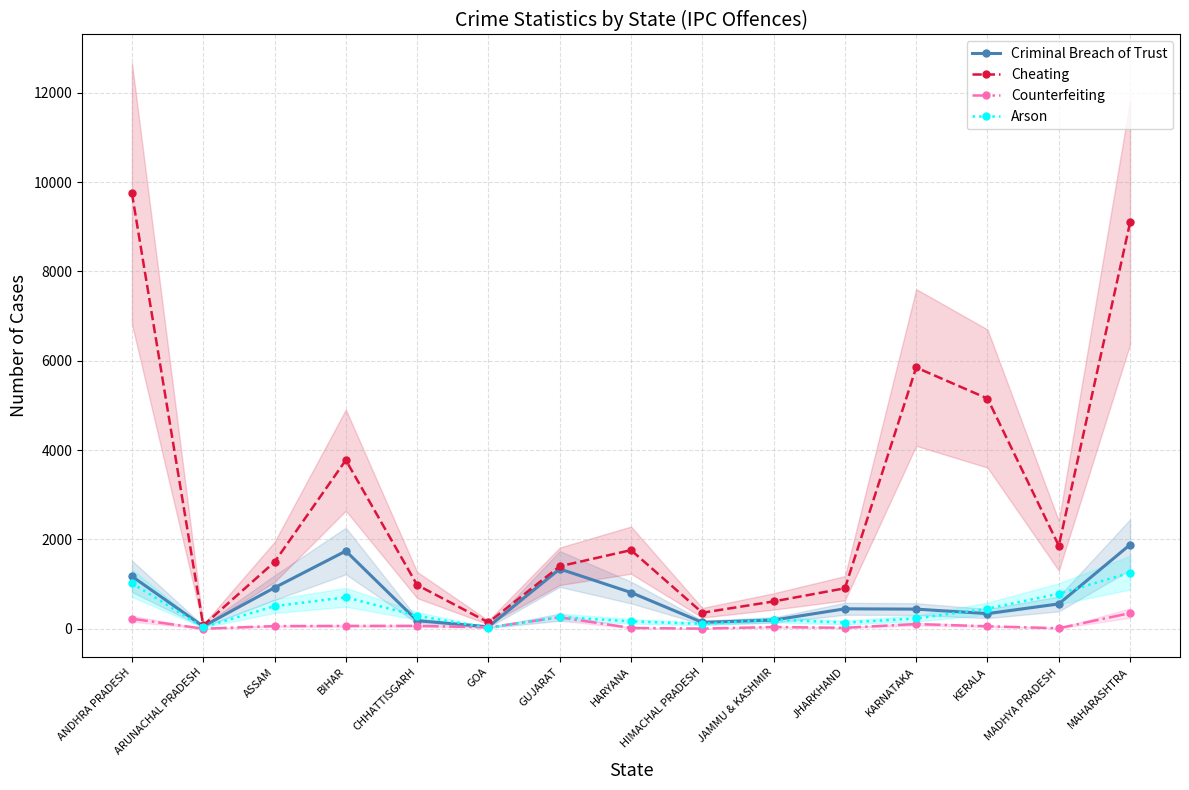

Which series has the largest total across all categories?

Cheating